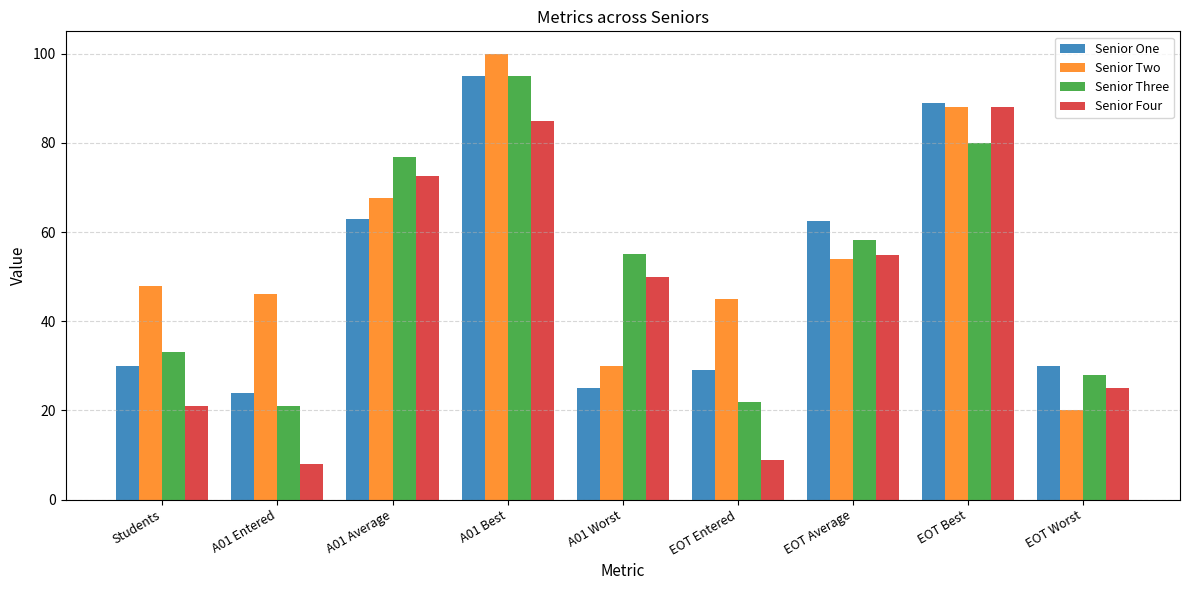

What value does the Senior Three series have at EOT Average?

58.1